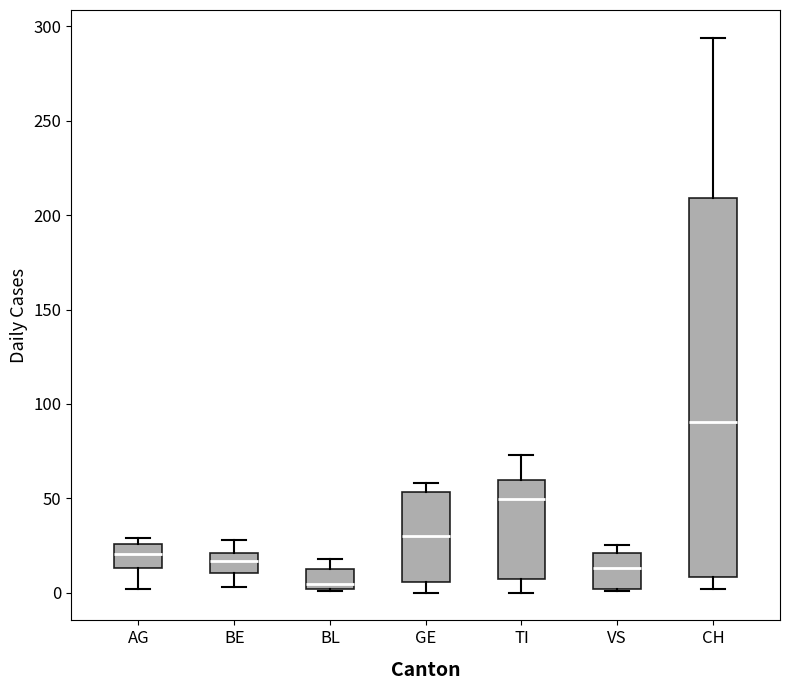

Reading left to right, transcribe this box plot: for each box, give where its median line is, the range the box spans, and where its two whiskers end, as read against the y-axis. The values are not printed on the chart, so give them approximately, as read against the axis.

AG: median 20, box 15 to 25, whiskers 0 to 30
BE: median 15, box 10 to 20, whiskers 5 to 30
BL: median 5, box 0 to 15, whiskers 0 to 20
GE: median 30, box 5 to 55, whiskers 0 to 60
TI: median 50, box 5 to 60, whiskers 0 to 75
VS: median 15, box 0 to 20, whiskers 0 to 25
CH: median 90, box 10 to 210, whiskers 0 to 295